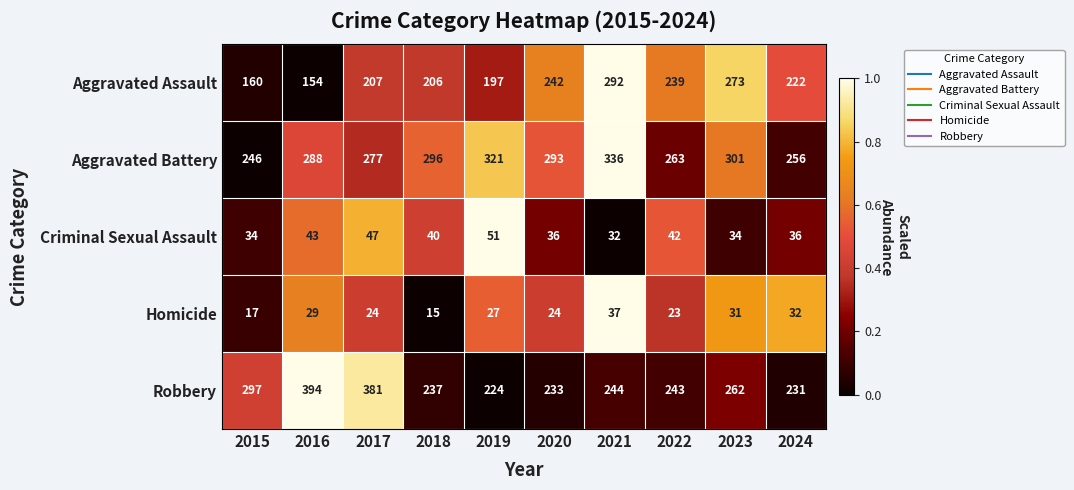

List the series in order of their peak value, lowest first.

Homicide, Criminal Sexual Assault, Aggravated Assault, Aggravated Battery, Robbery